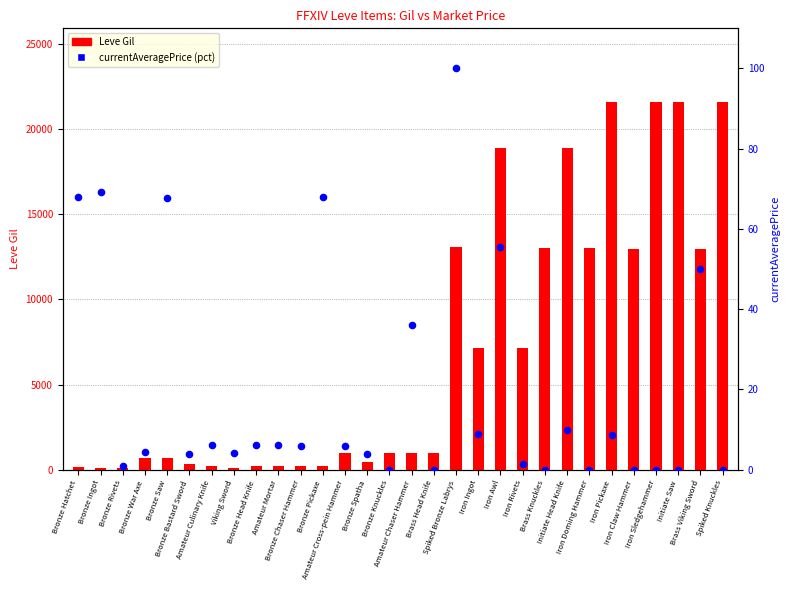

At which category is the sum across all series the highest?

Iron Pickaxe